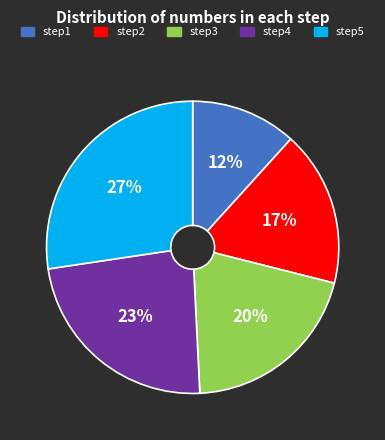

Rank the categories by value from lowest to highest.

step1, step2, step3, step4, step5